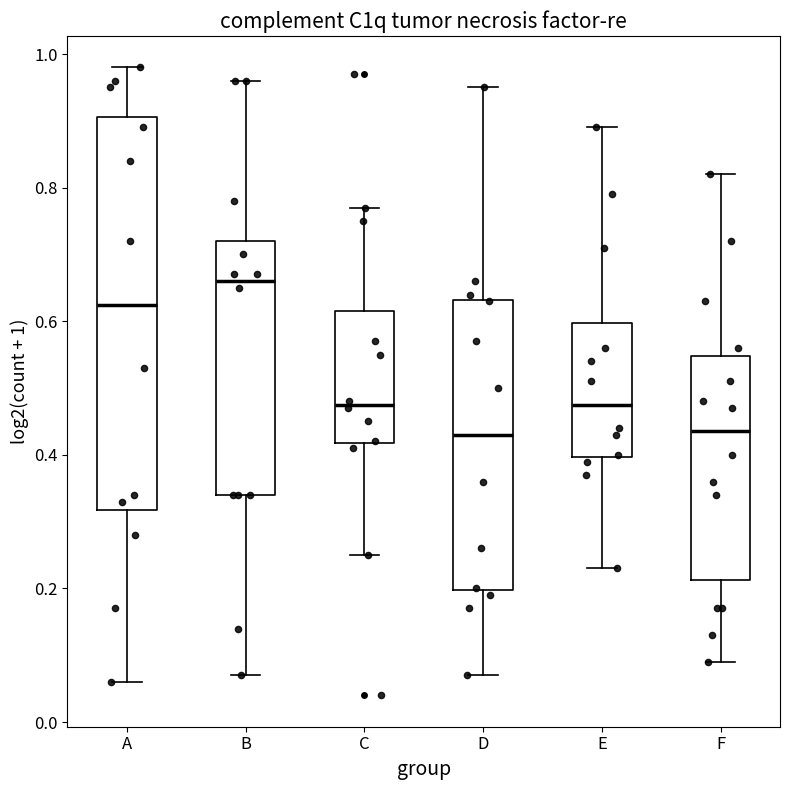

Where is the upper edge of the box for D on the y-axis? The values are not printed on the chart, so give them approximately, as read against the axis.

0.64